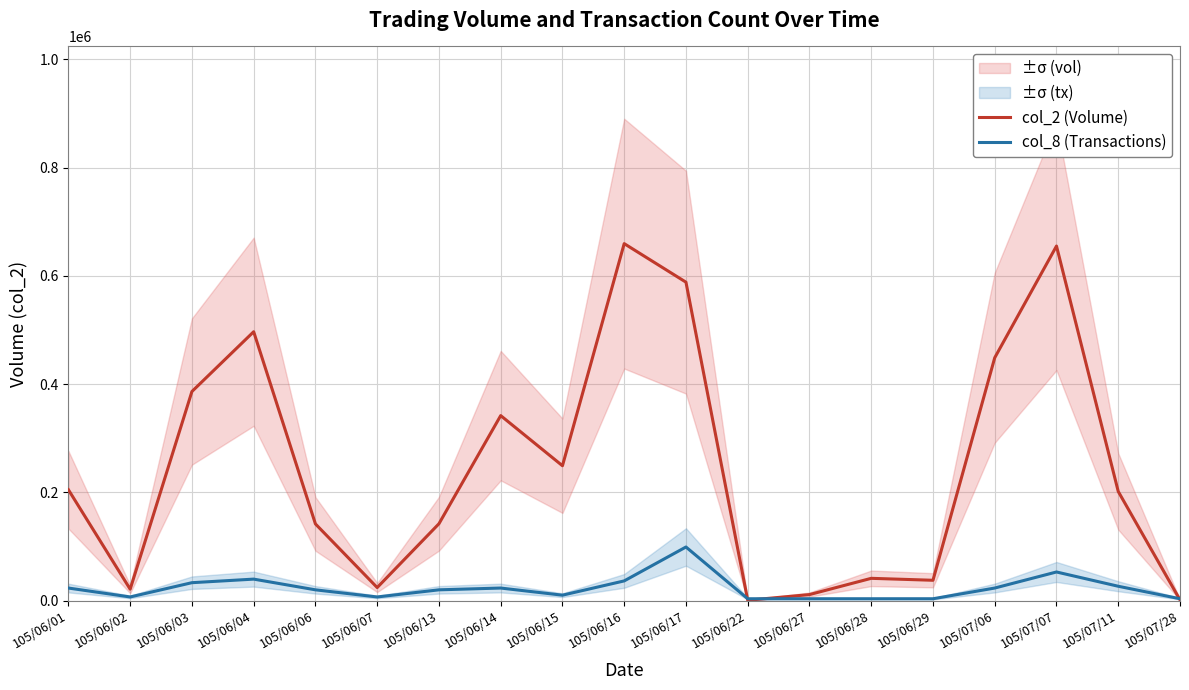

List the labels in order of col_2 (Volume) value, largest first.

105/06/16, 105/07/07, 105/06/17, 105/06/04, 105/07/06, 105/06/03, 105/06/14, 105/06/15, 105/06/01, 105/07/11, 105/06/13, 105/06/06, 105/06/28, 105/06/29, 105/06/07, 105/06/02, 105/06/27, 105/07/28, 105/06/22